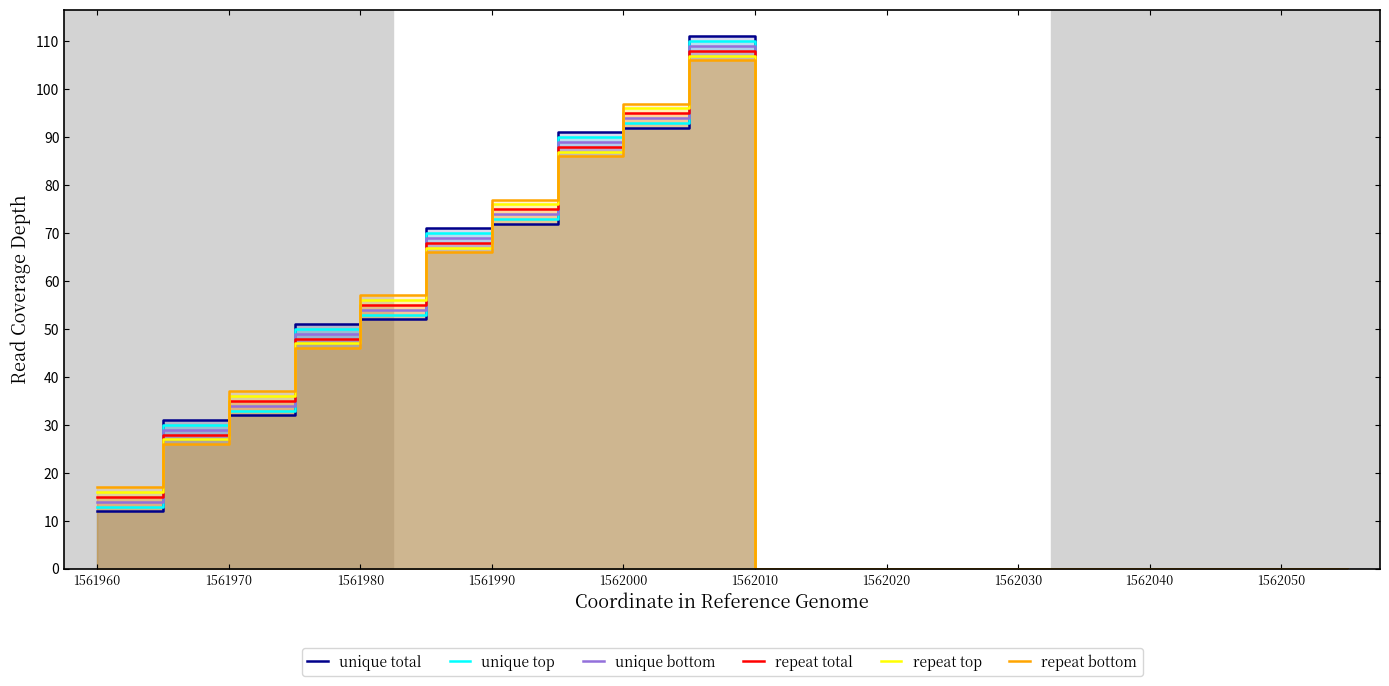

Between 1561980 and 1562040, which is larger?

1561980